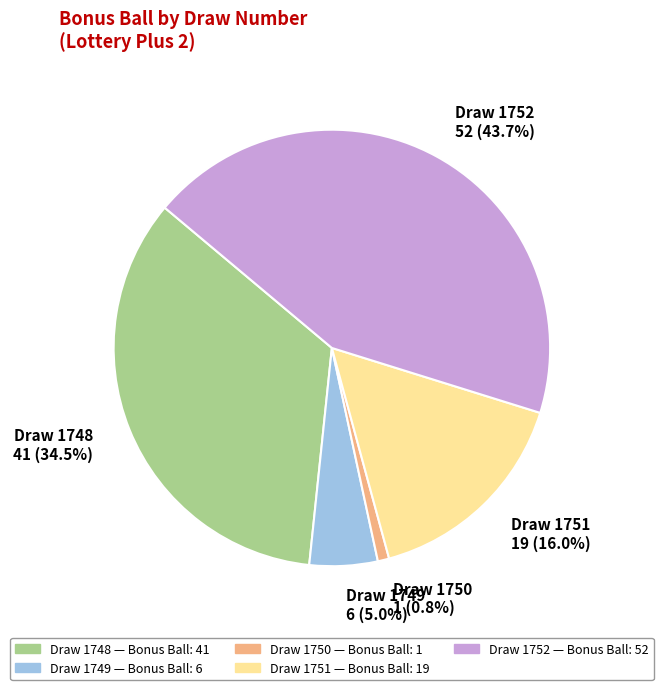

Rank the categories by value from highest to lowest.

Draw 1752, Draw 1748, Draw 1751, Draw 1749, Draw 1750